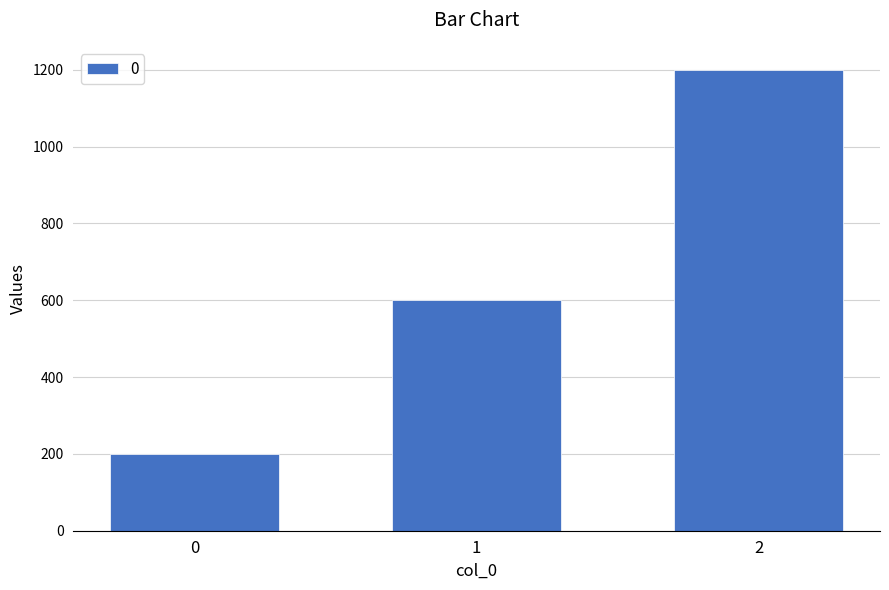

List the labels in order of value, smallest first.

0, 1, 2